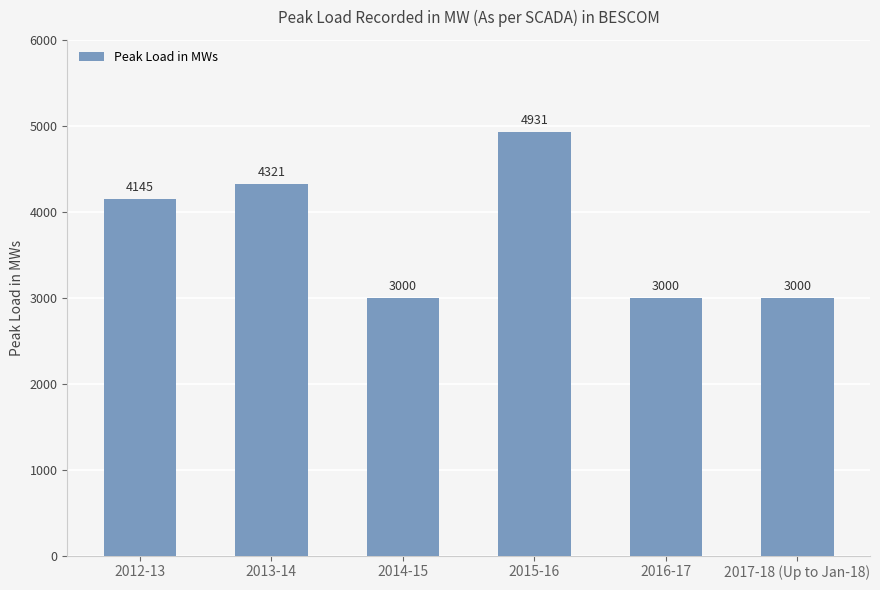

What is the sum of the values at 2016-17 and 2012-13?

7145